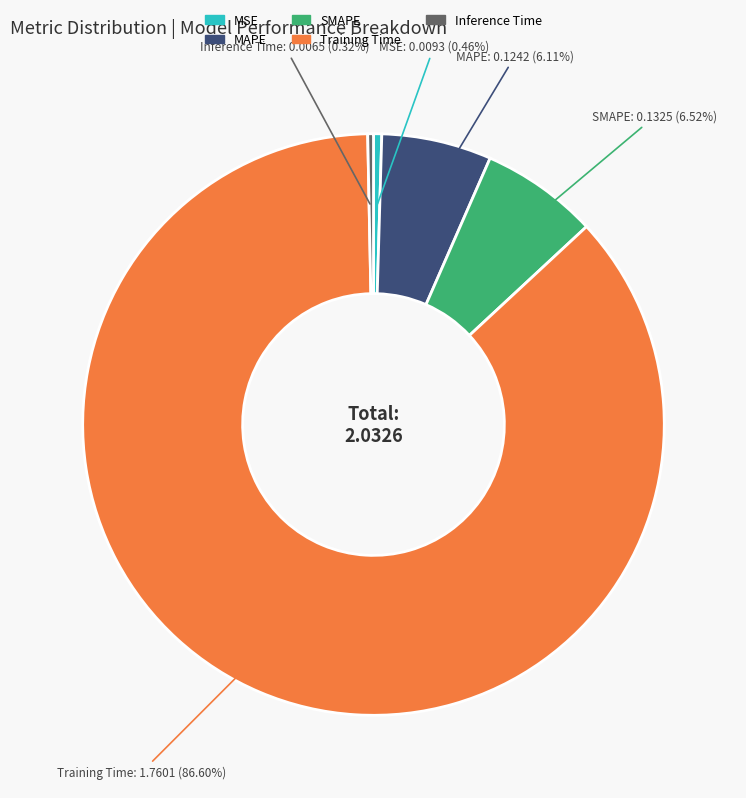

Is it true that Inference Time is 0% of the pie?

True